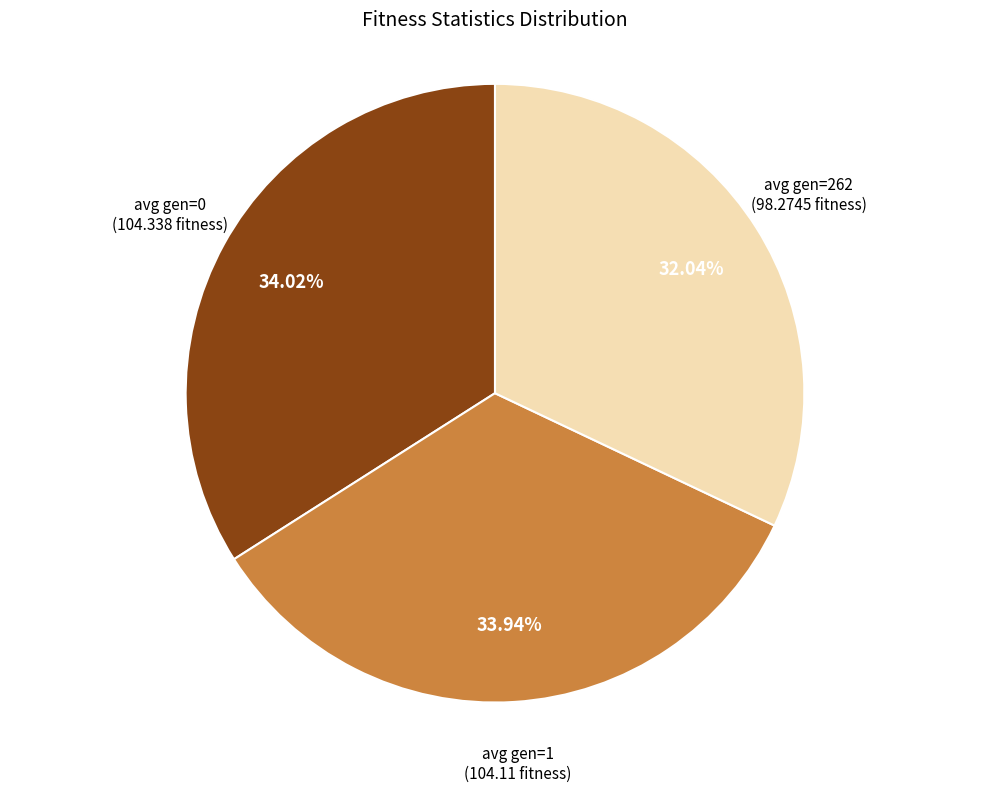

How many segments does this pie chart have?

3